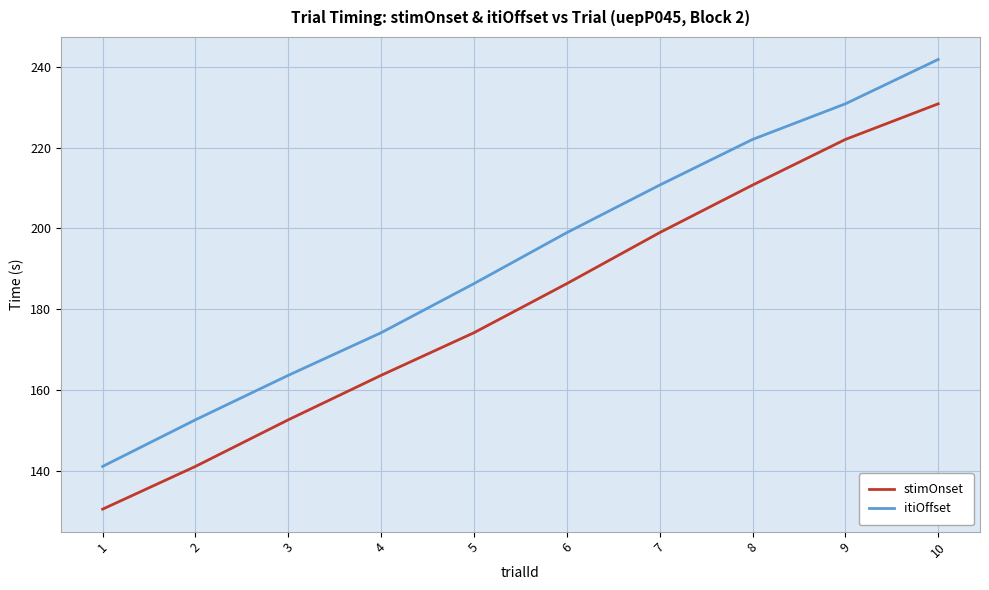

The itiOffset series shows 272.8 at 4. True or false?

False